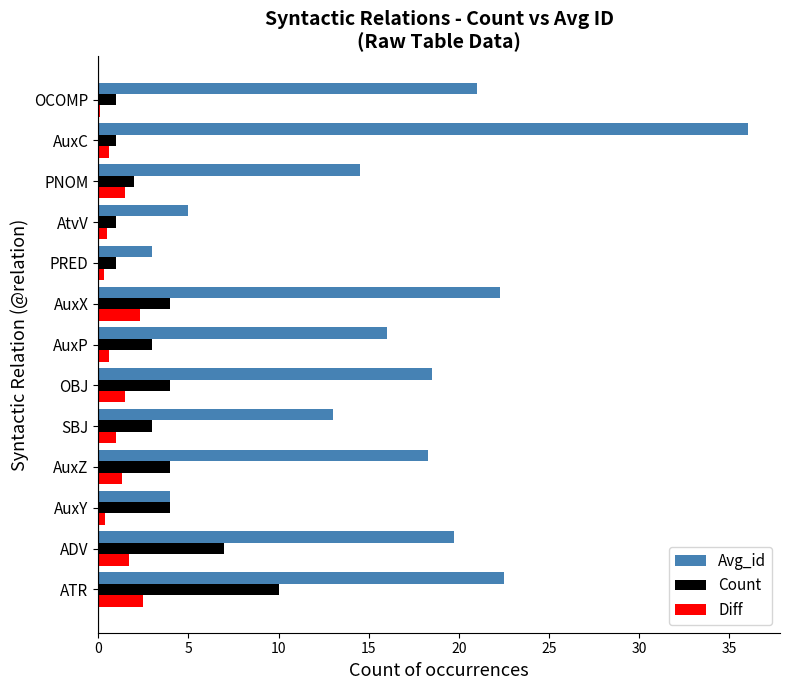

The value of Avg_id at ADV is 19.7. True or false?

True